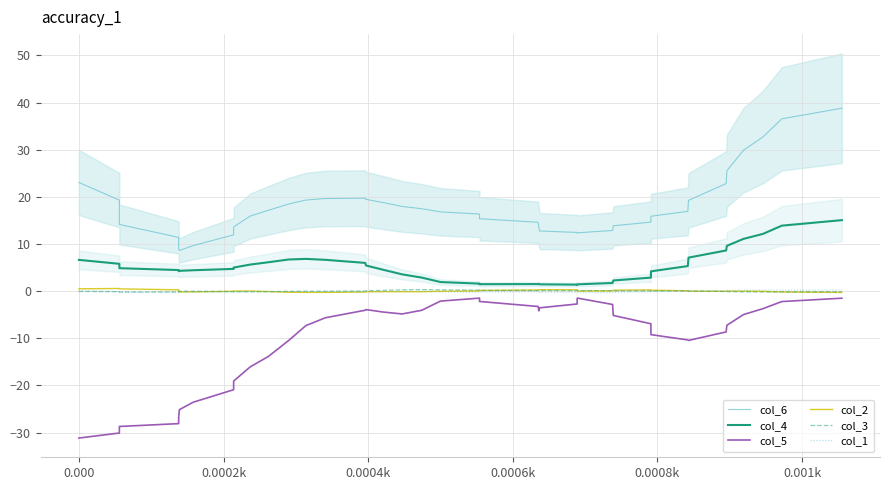

Does the chart have visible grid lines?

Yes